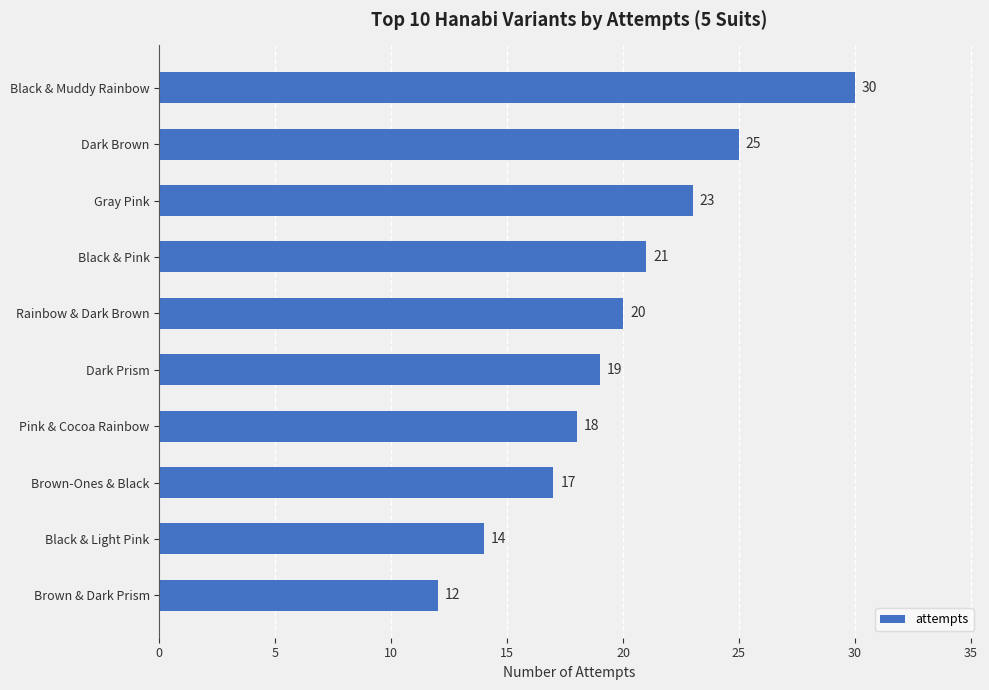

Reading top to bottom, transcribe all the data shown in this chart.

30	25	23	21	20	19	18	17	14	12